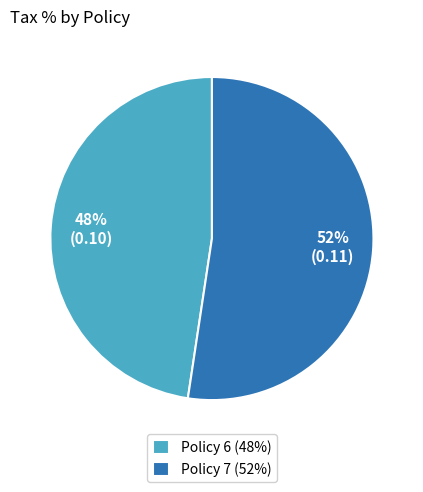

Do Policy 7 and Policy 6 together represent more than half of the pie?

Yes